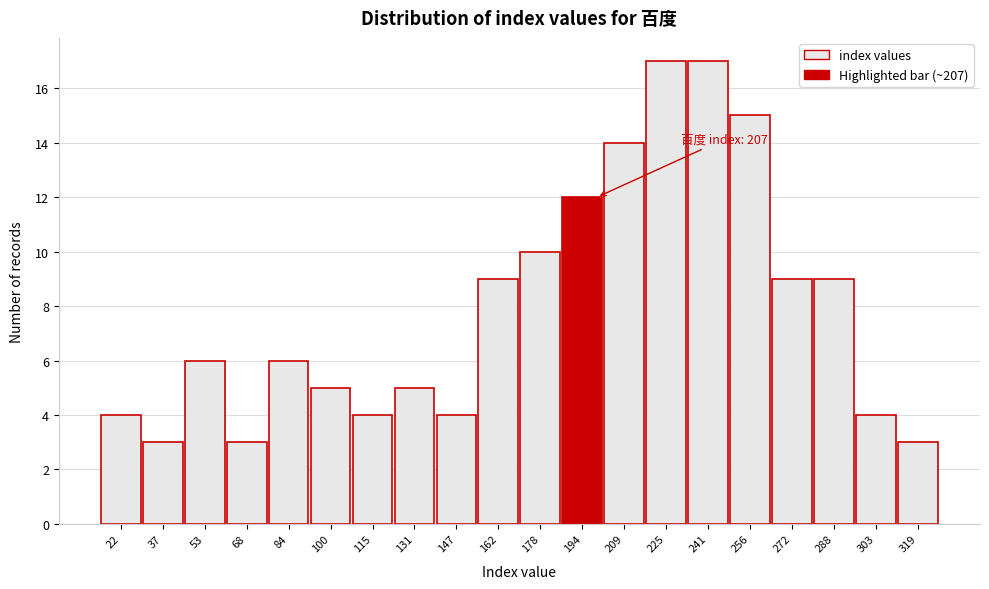

Reading right to left, what are all the values shown in this chart?

319=3	303=4	288=9	272=9	256=15	241=17	225=17	209=14	194=12	178=10	162=9	147=4	131=5	115=4	100=5	84=6	68=3	53=6	37=3	22=4